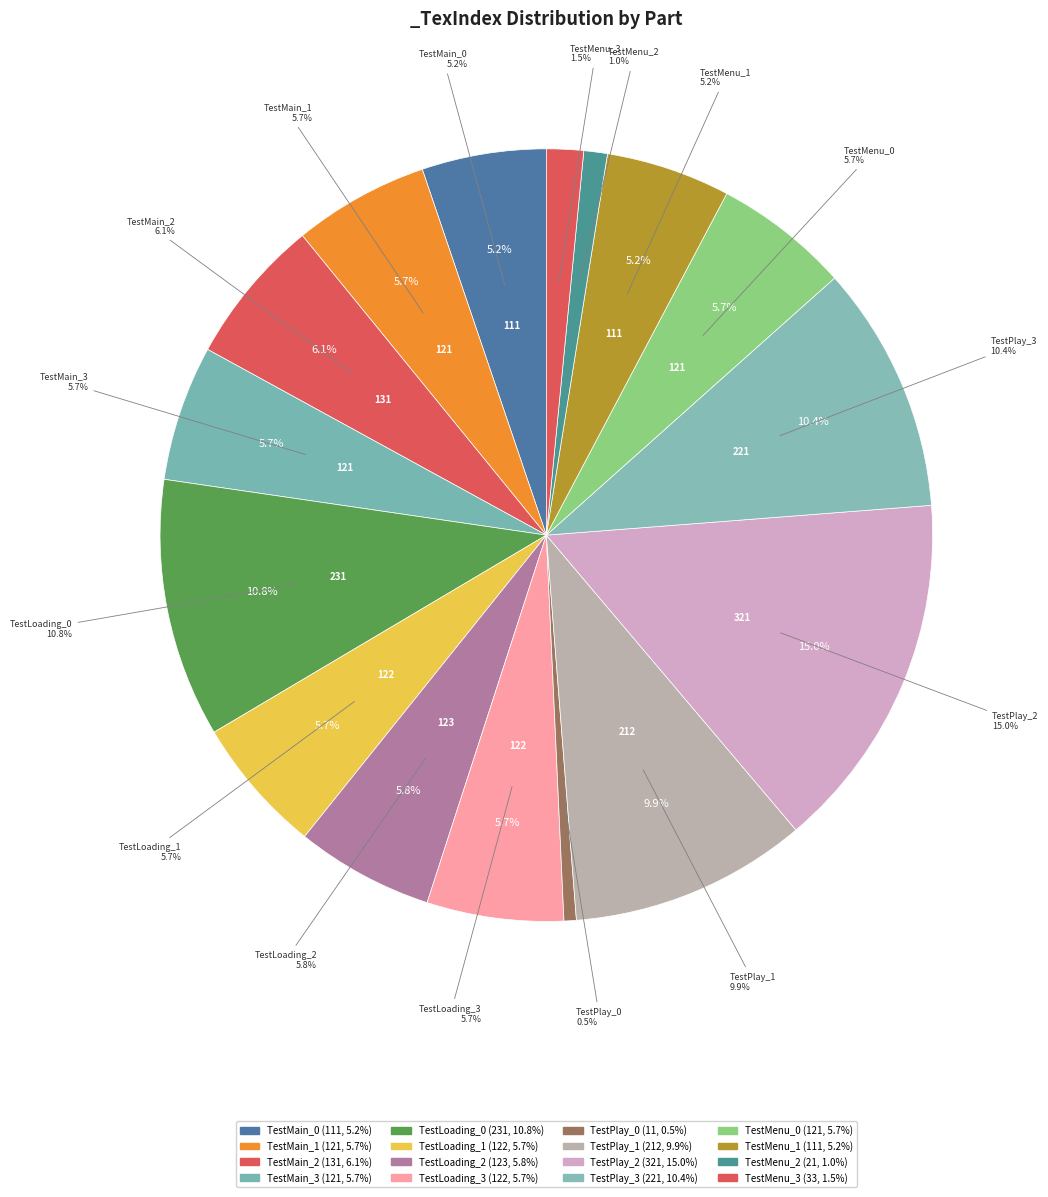

Which category has the biggest portion of the pie?

TestPlay_2